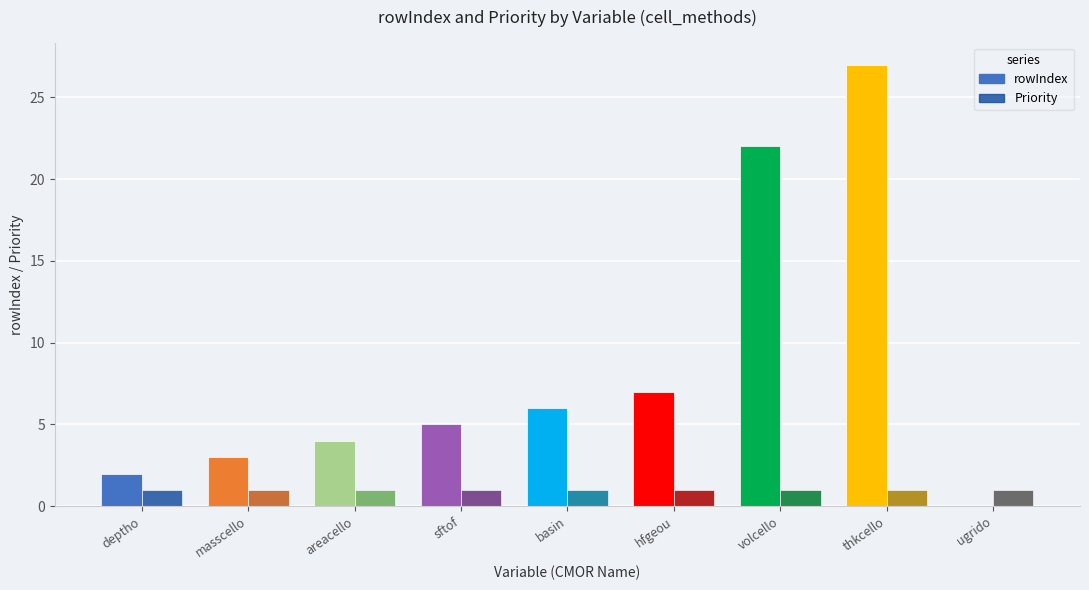

Reading left to right, list all the values displayed in this chart.

rowIndex: deptho=2	masscello=3	areacello=4	sftof=5	basin=6	hfgeou=7	volcello=22	thkcello=27	ugrido=0
Priority: deptho=1	masscello=1	areacello=1	sftof=1	basin=1	hfgeou=1	volcello=1	thkcello=1	ugrido=1